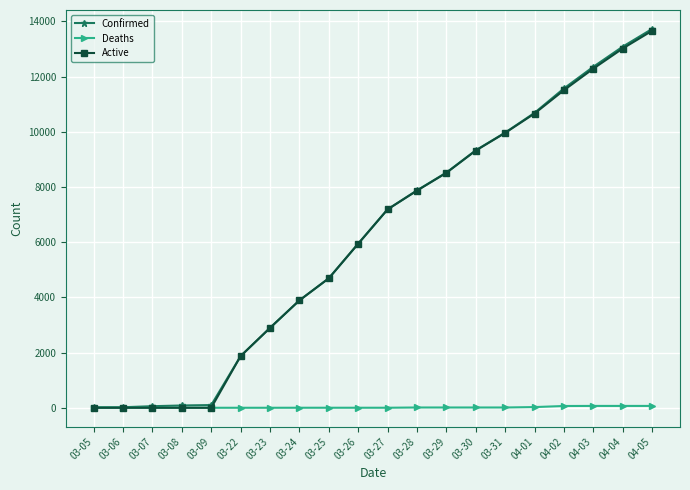

The value of Active at 03-09 is -6408. True or false?

False